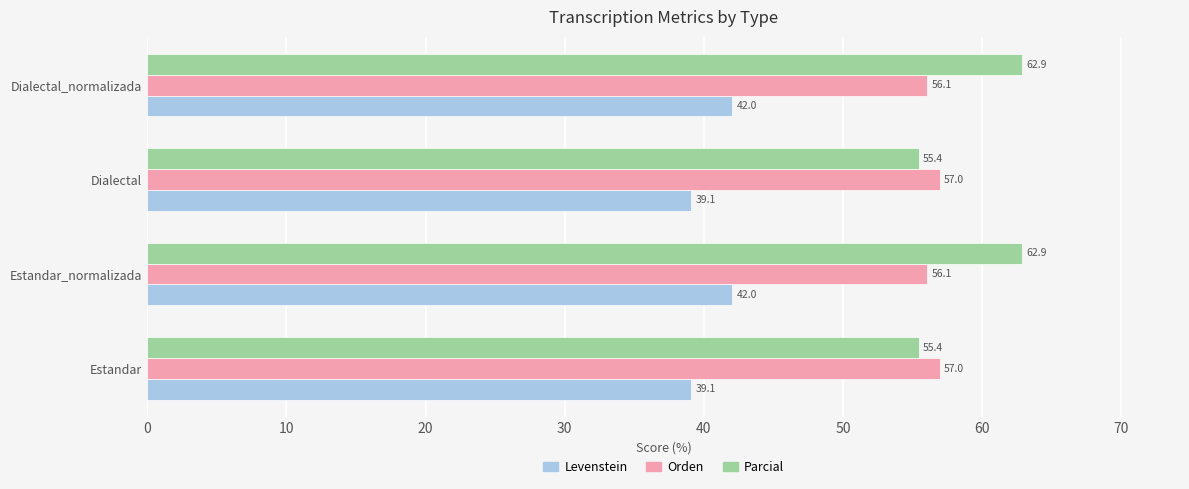

Rank the series at Estandar from lowest to highest value.

Levenstein, Parcial, Orden